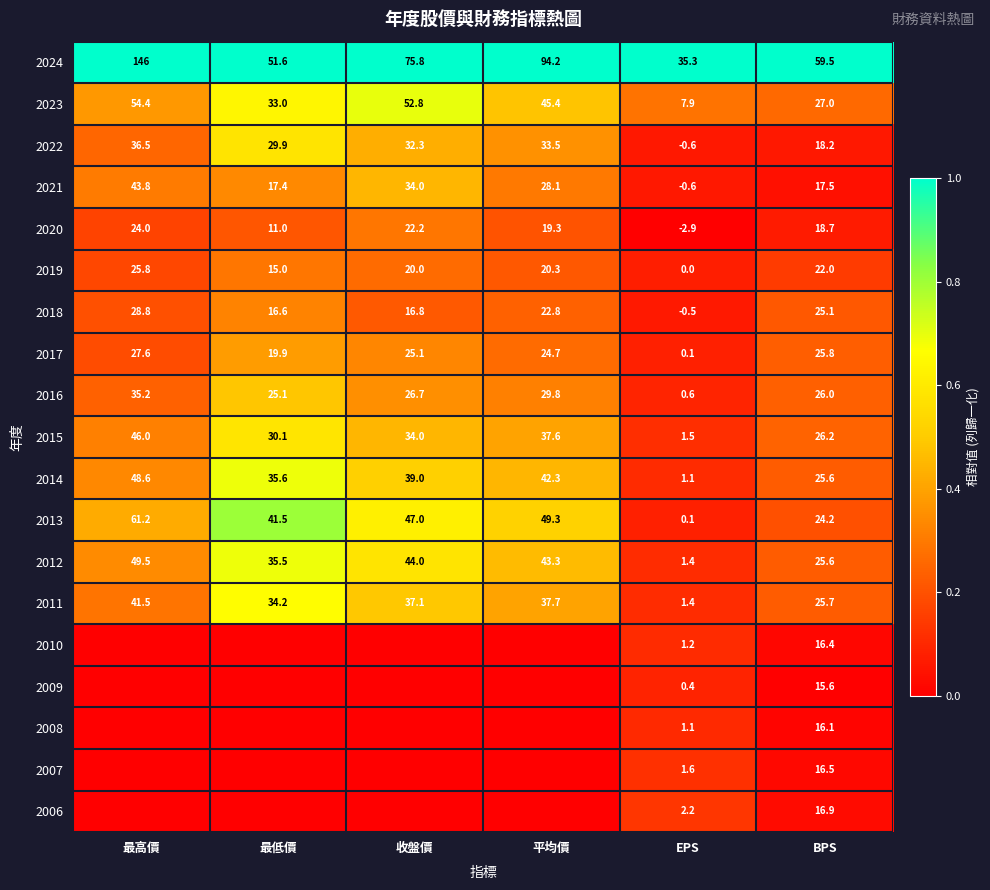

The value of 2021 at 平均價 is 16.9. True or false?

False